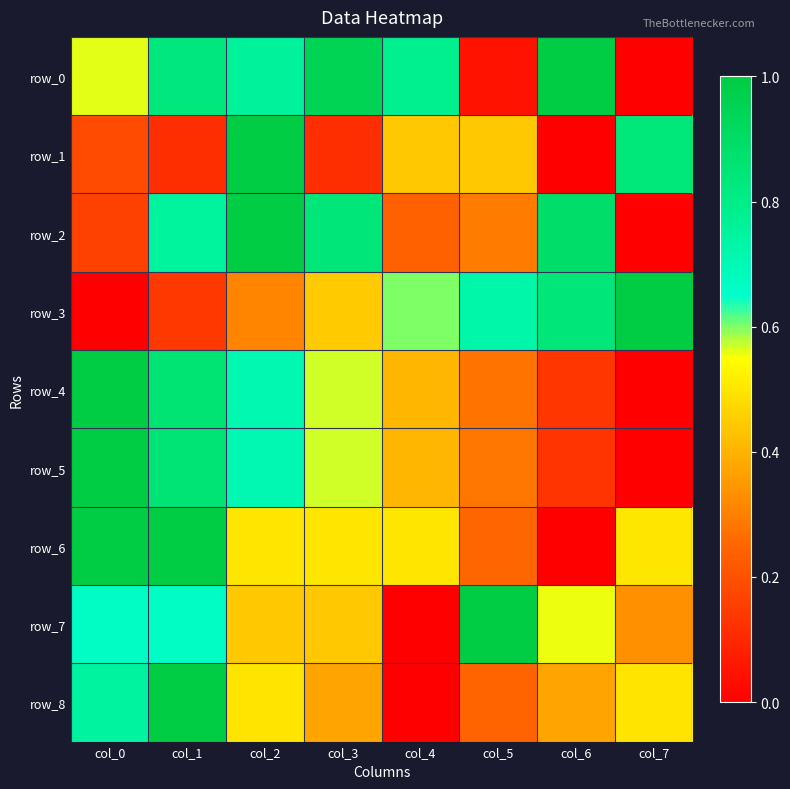

Which series has the widest spread of values?

row_0